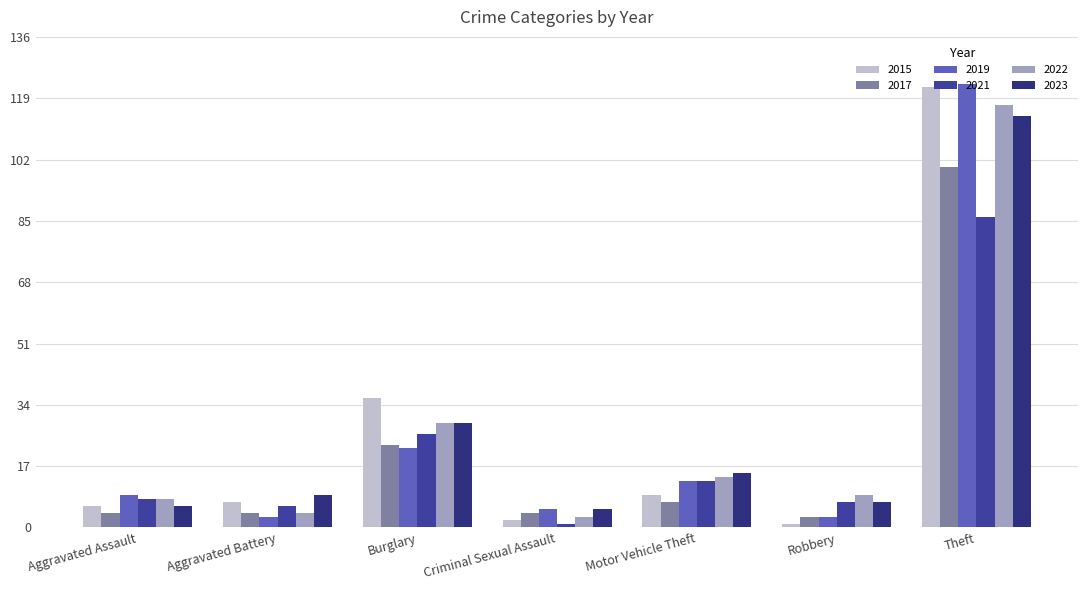

Reading left to right, list all the values displayed in this chart.

2015: 6	7	36	2	9	1	122
2017: 4	4	23	4	7	3	100
2019: 9	3	22	5	13	3	123
2021: 8	6	26	1	13	7	86
2022: 8	4	29	3	14	9	117
2023: 6	9	29	5	15	7	114